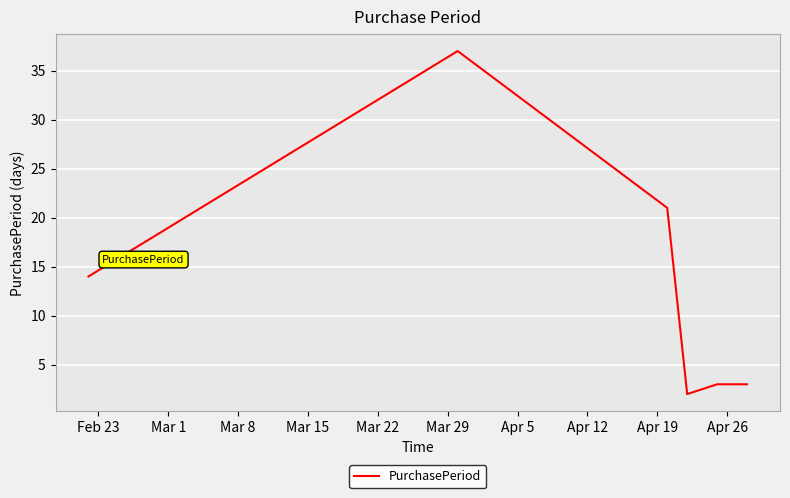

What is the maximum value shown in the chart?

37